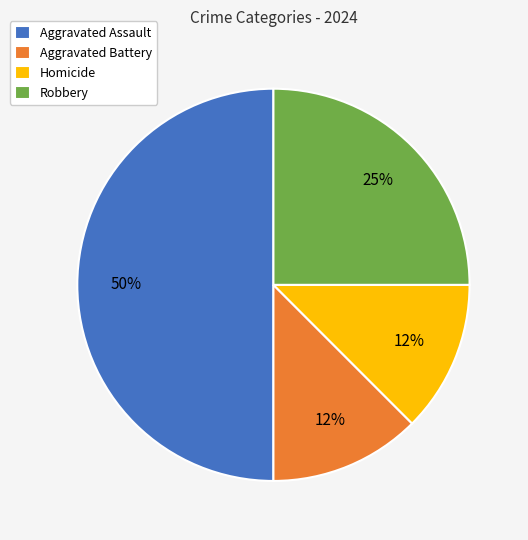

Does Homicide represent more than half of the total?

No